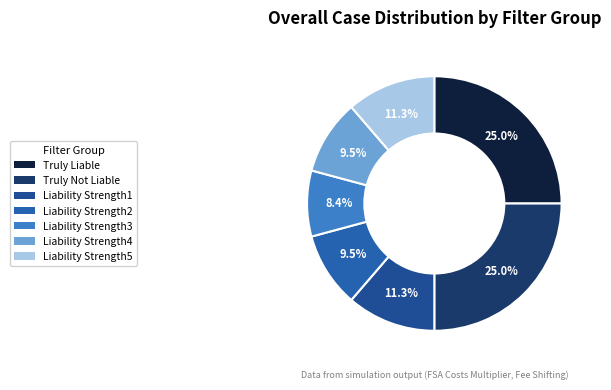

Which slice is the smallest?

Liability Strength3